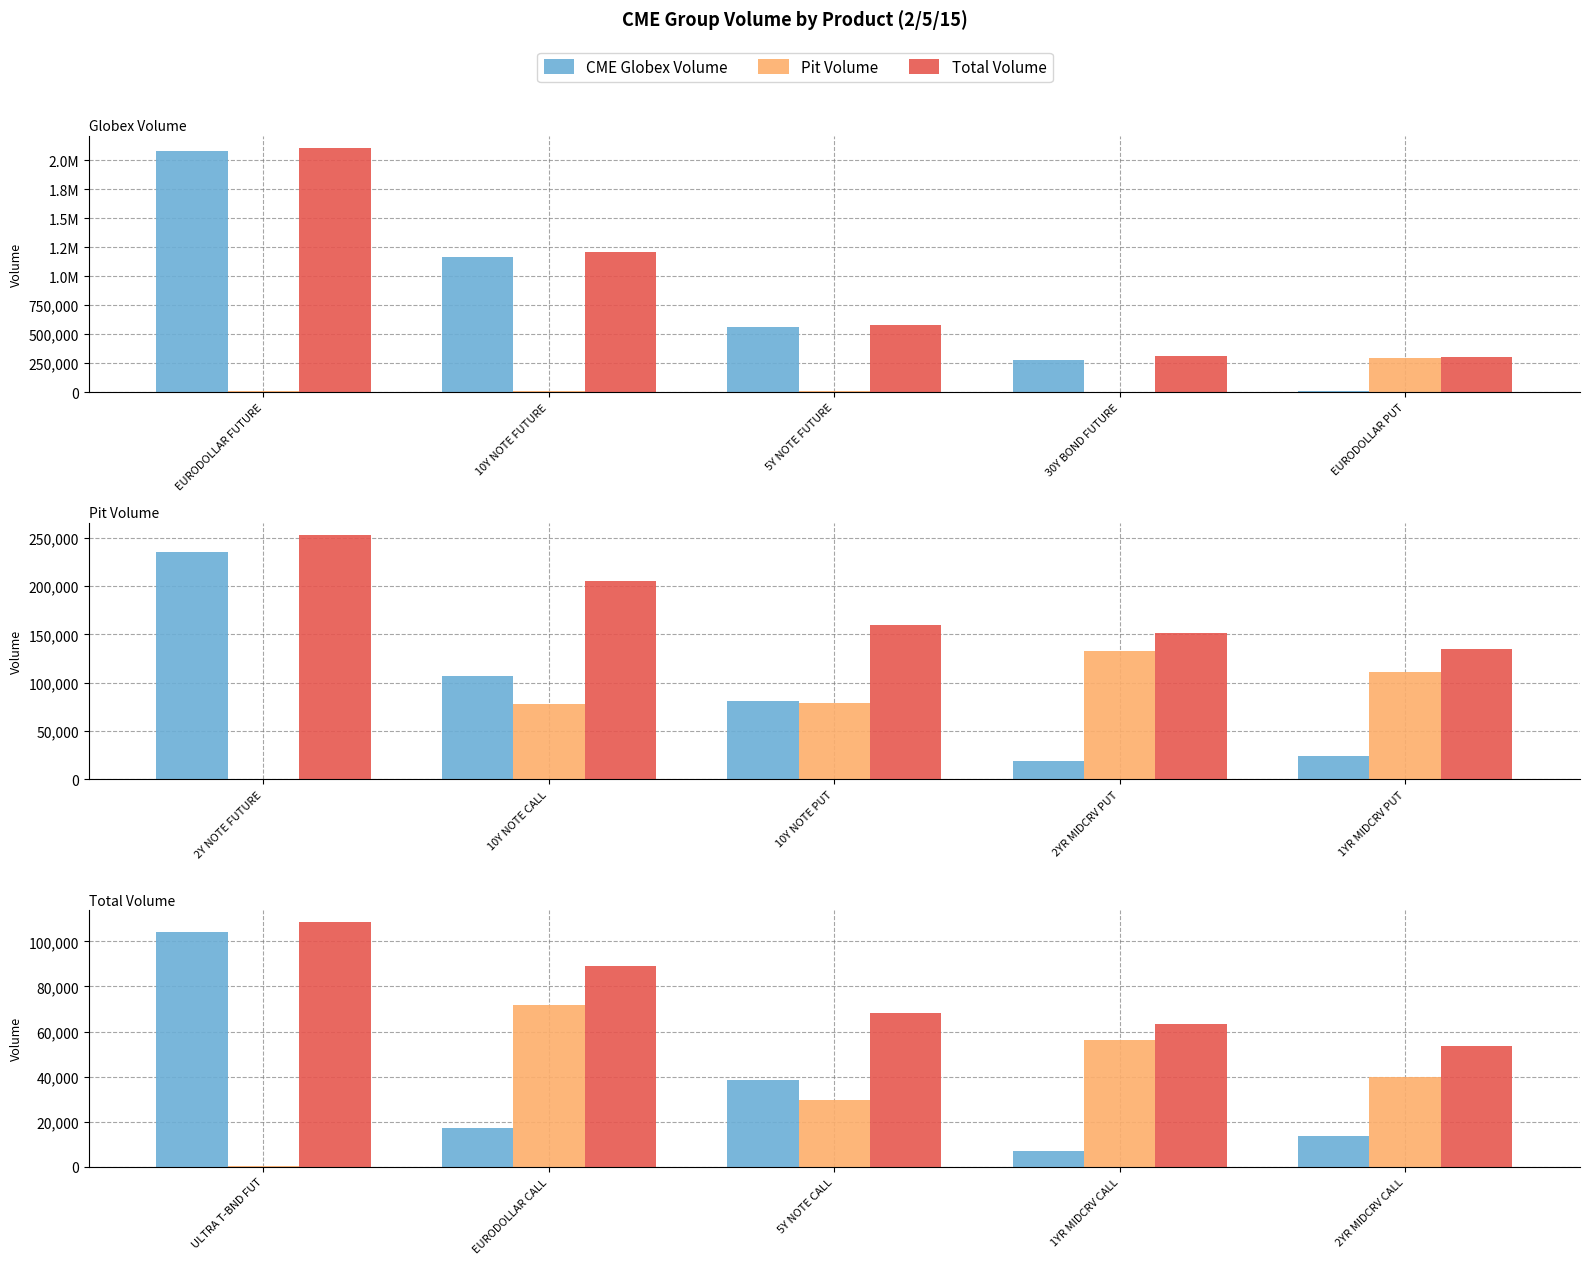

Does the chart contain any negative values?

No